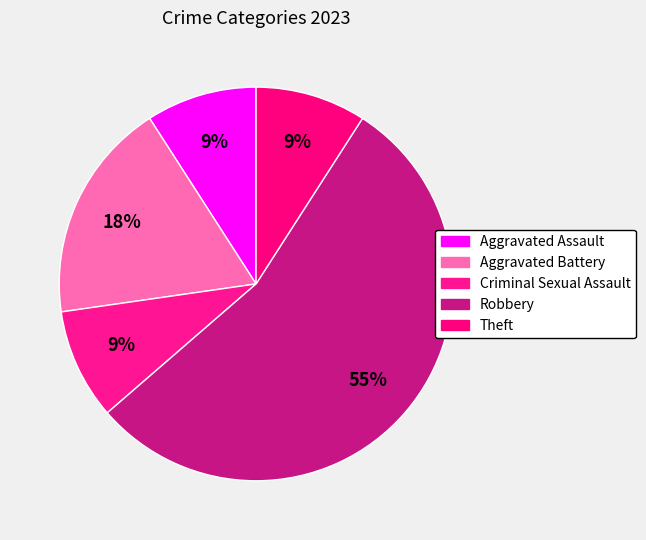

The Criminal Sexual Assault slice represents 9% of the pie. True or false?

True